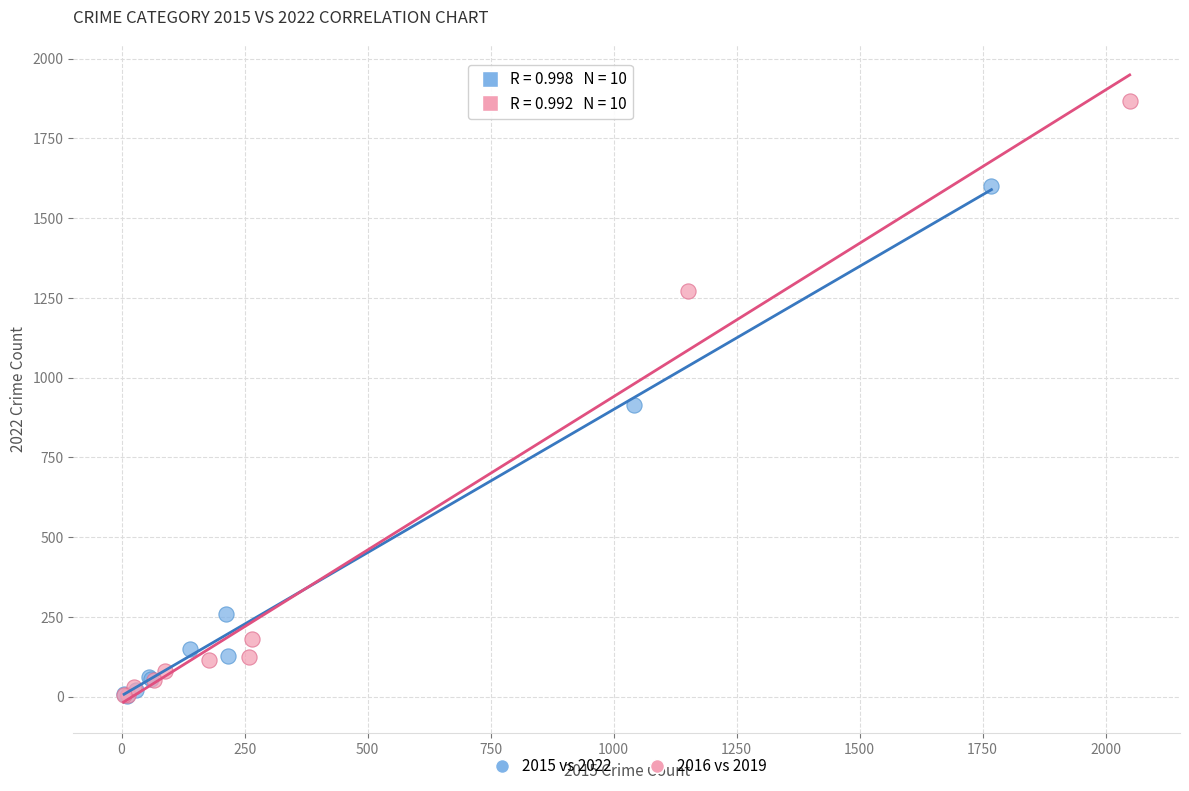

Which series contains the highest Y value?

2016 vs 2019